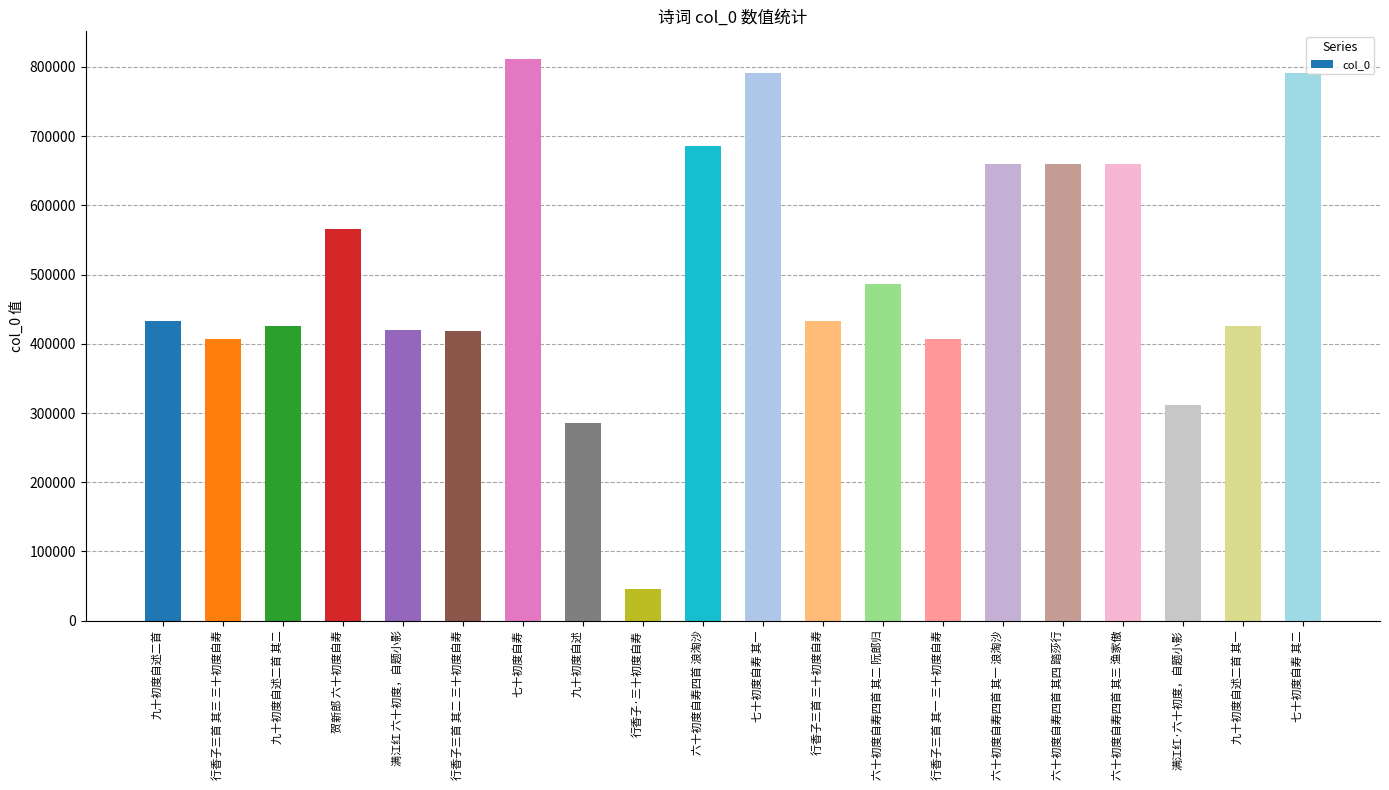

What value does the data have at 七十初度自寿 其一, to the nearest 50?

790550